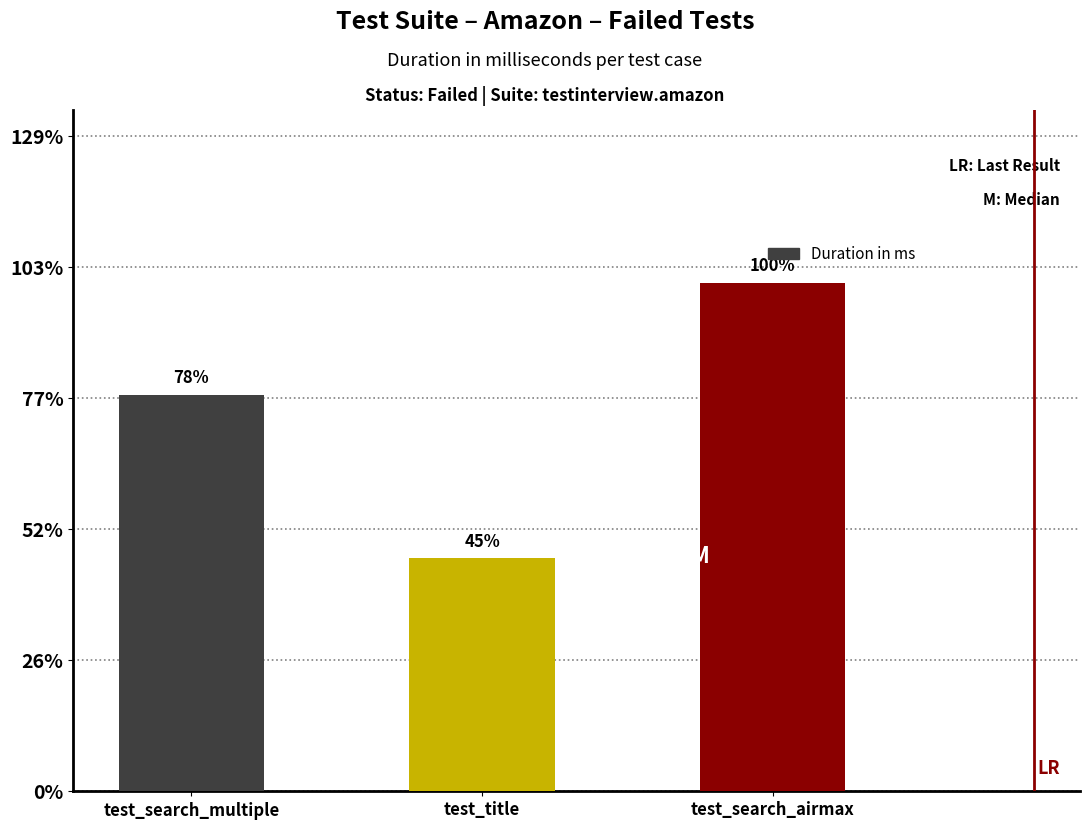

The chart shows a value of 2901 at test_title. True or false?

False